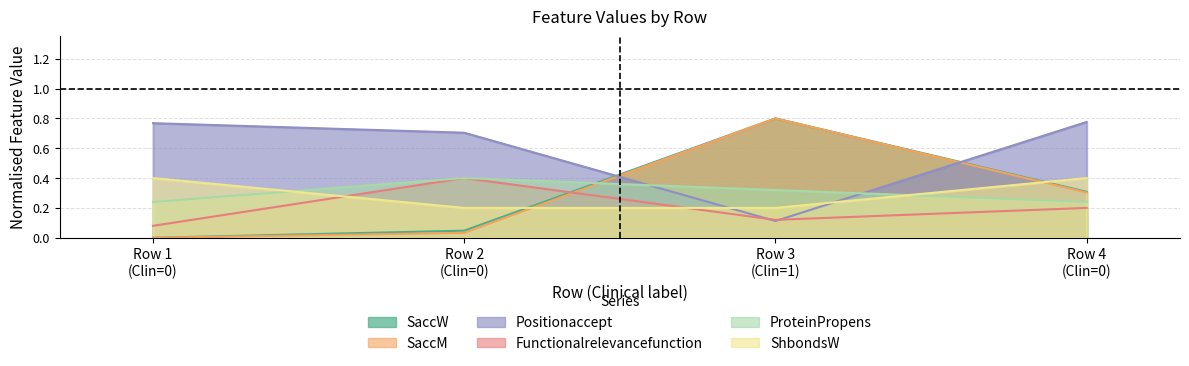

After their last crossing, which series has the higher values: ShbondsW or SaccM?

ShbondsW